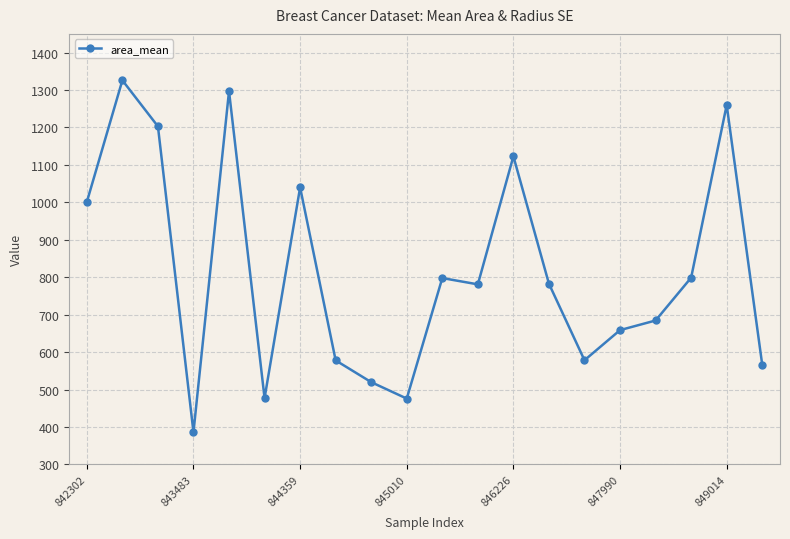

What is the minimum value shown in the chart?

386.1